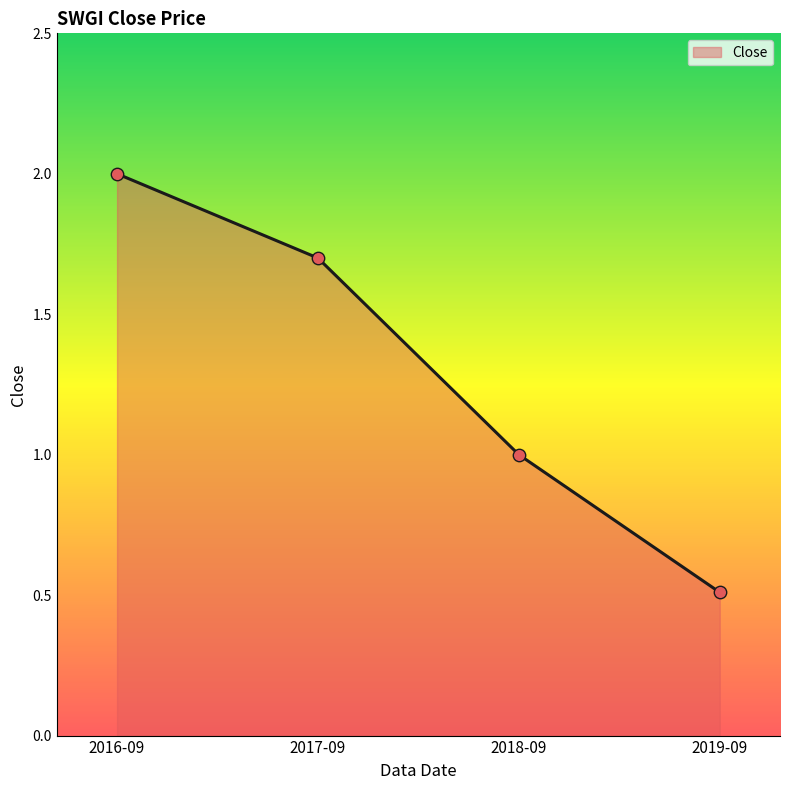

What is the change in value from 2018-09 to 2019-09?

-0.5